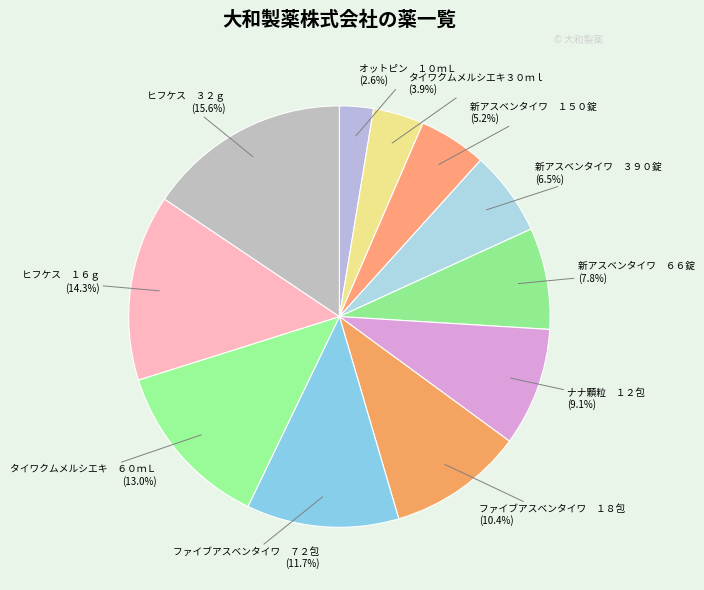

Does タイワクムメルシエキ３０ｍｌ represent more than half of the total?

No